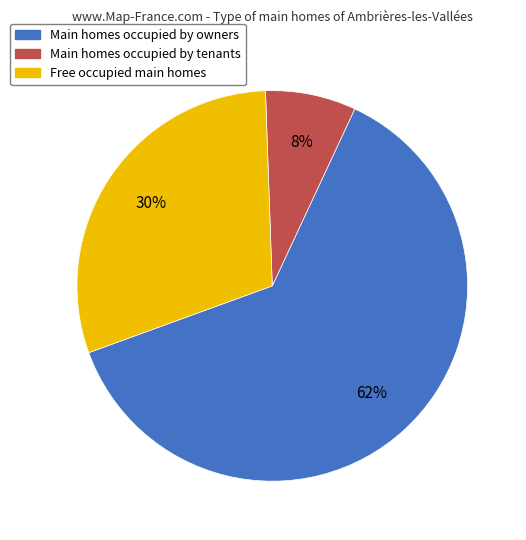

Is there a majority slice in this chart?

Yes